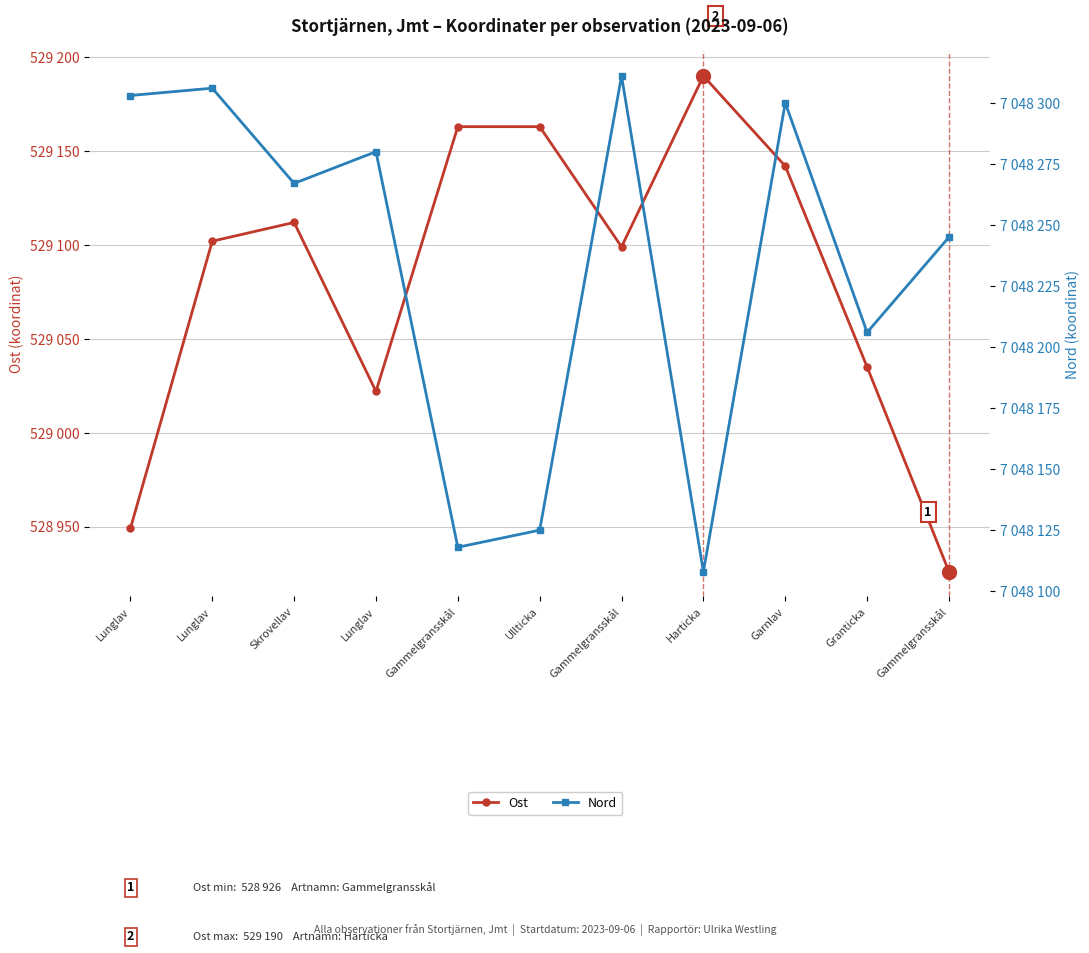

List the labels in order of Nord value, smallest first.

Harticka, Gammelgransskål, Ullticka, Granticka, Gammelgransskål, Skrovellav, Lunglav, Garnlav, Lunglav, Lunglav, Gammelgransskål